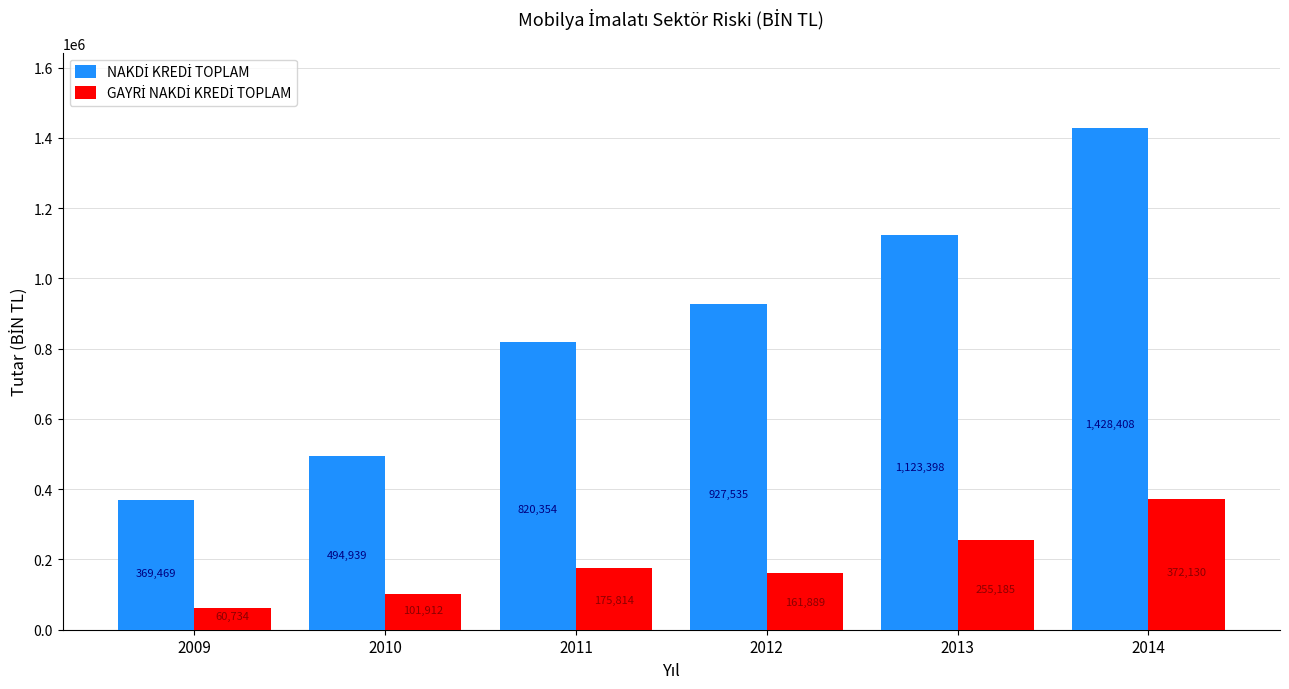

What is the greatest value displayed?

1428408.4